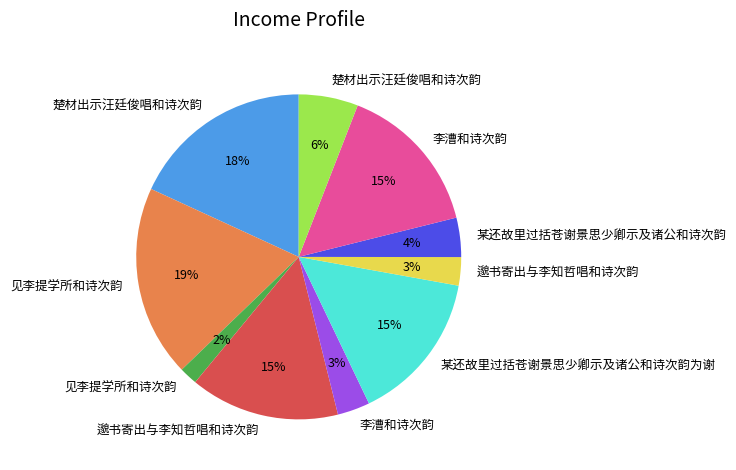

Is there any slice that represents more than half of the pie?

No